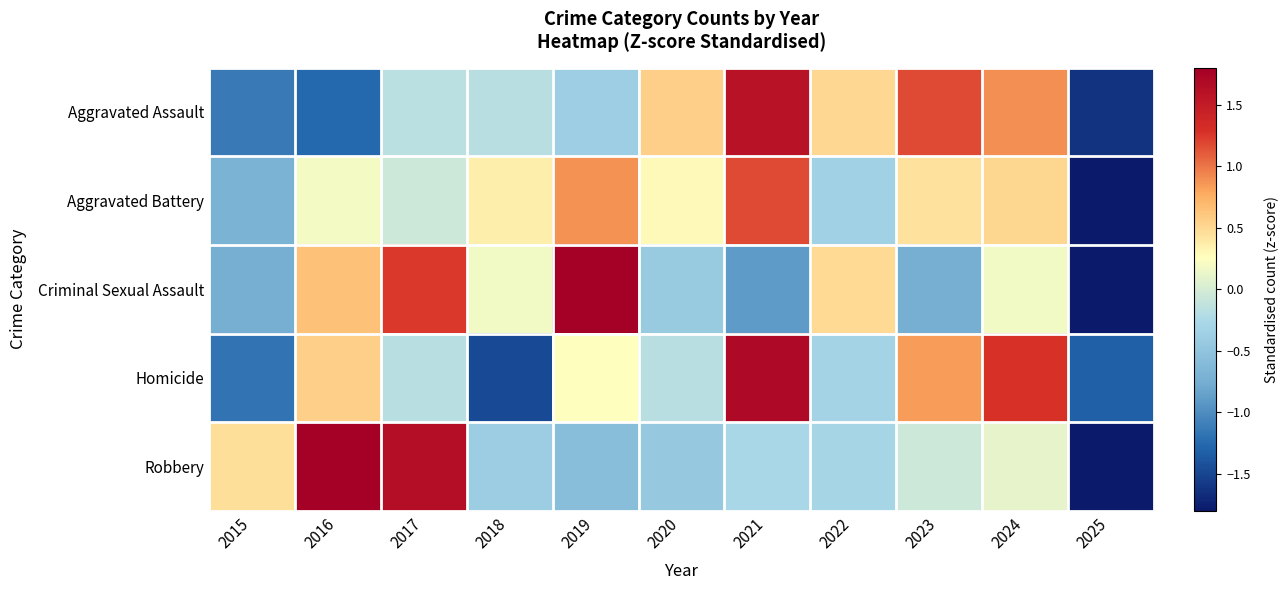

Rank the series by their maximum value, from lowest to highest.

Aggravated Battery, Aggravated Assault, Homicide, Robbery, Criminal Sexual Assault